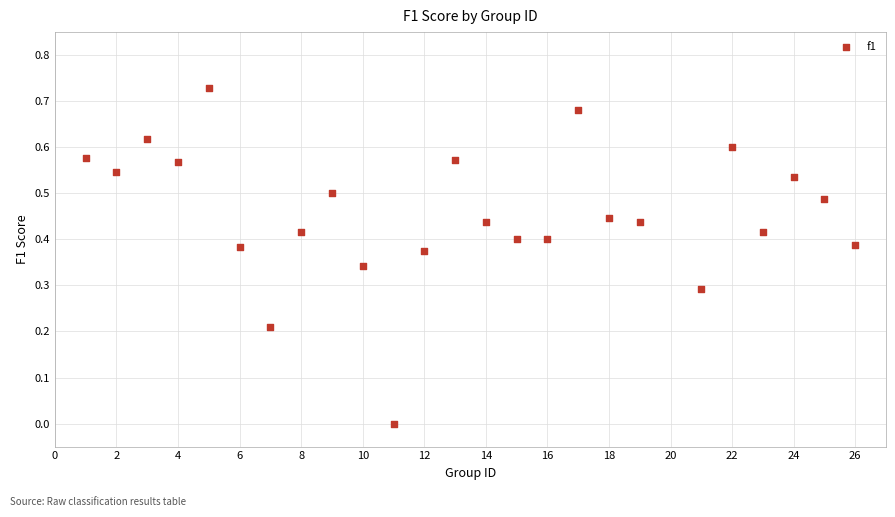

What is the range of X values (max minus min)?

25.0